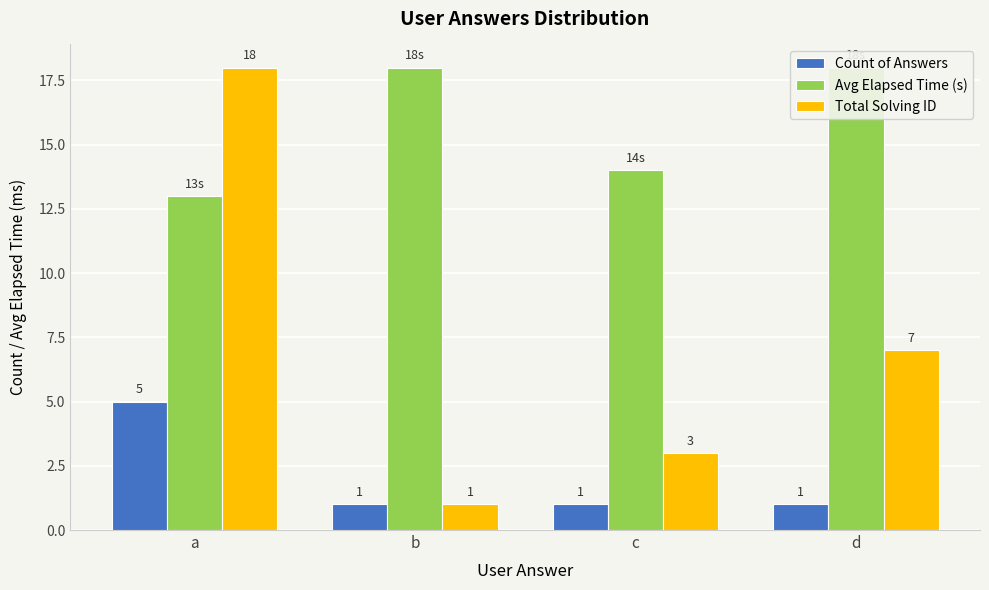

Is it true that Count of Answers equals 0 at d?

False